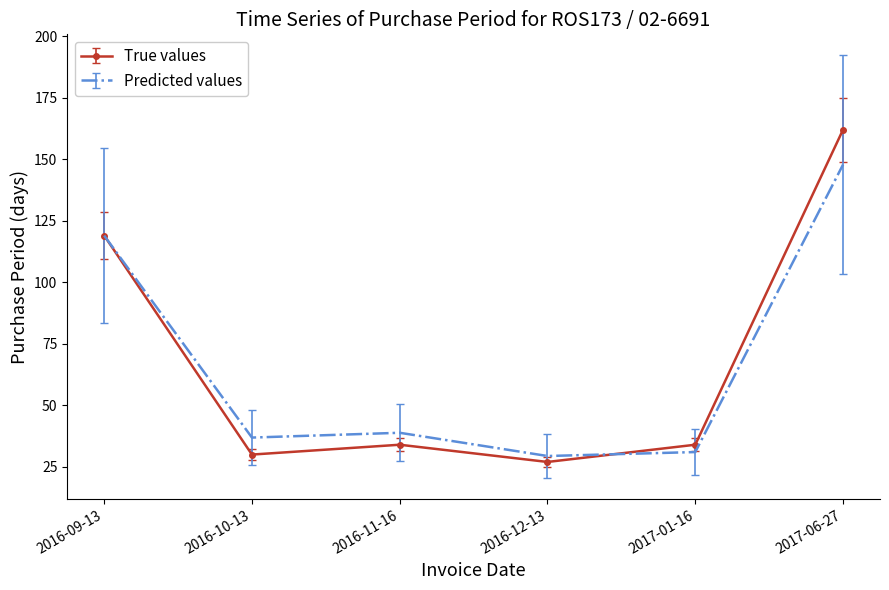

What is the spread (max minus min) of values at 2017-01-16?

3.0